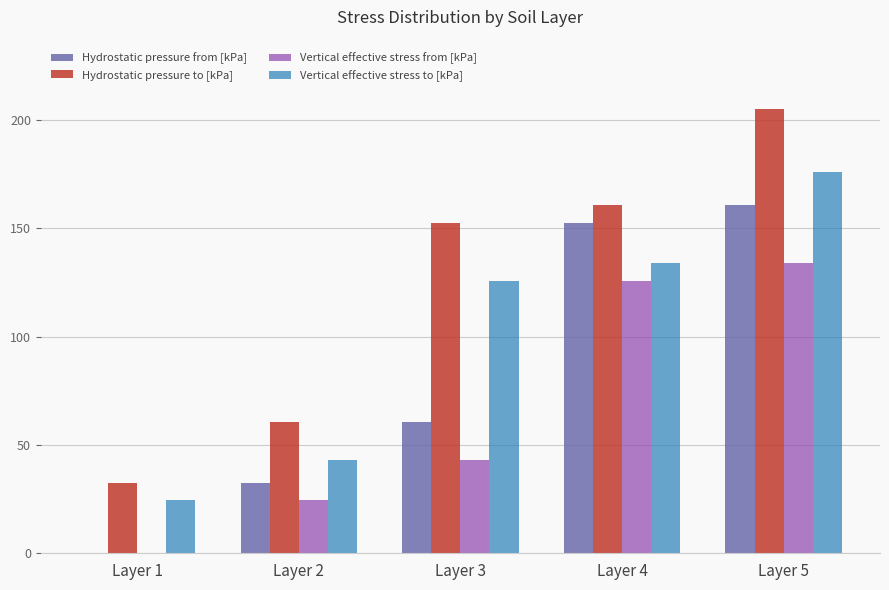

What are all the series names shown in the legend?

Hydrostatic pressure from [kPa], Hydrostatic pressure to [kPa], Vertical effective stress from [kPa], Vertical effective stress to [kPa]